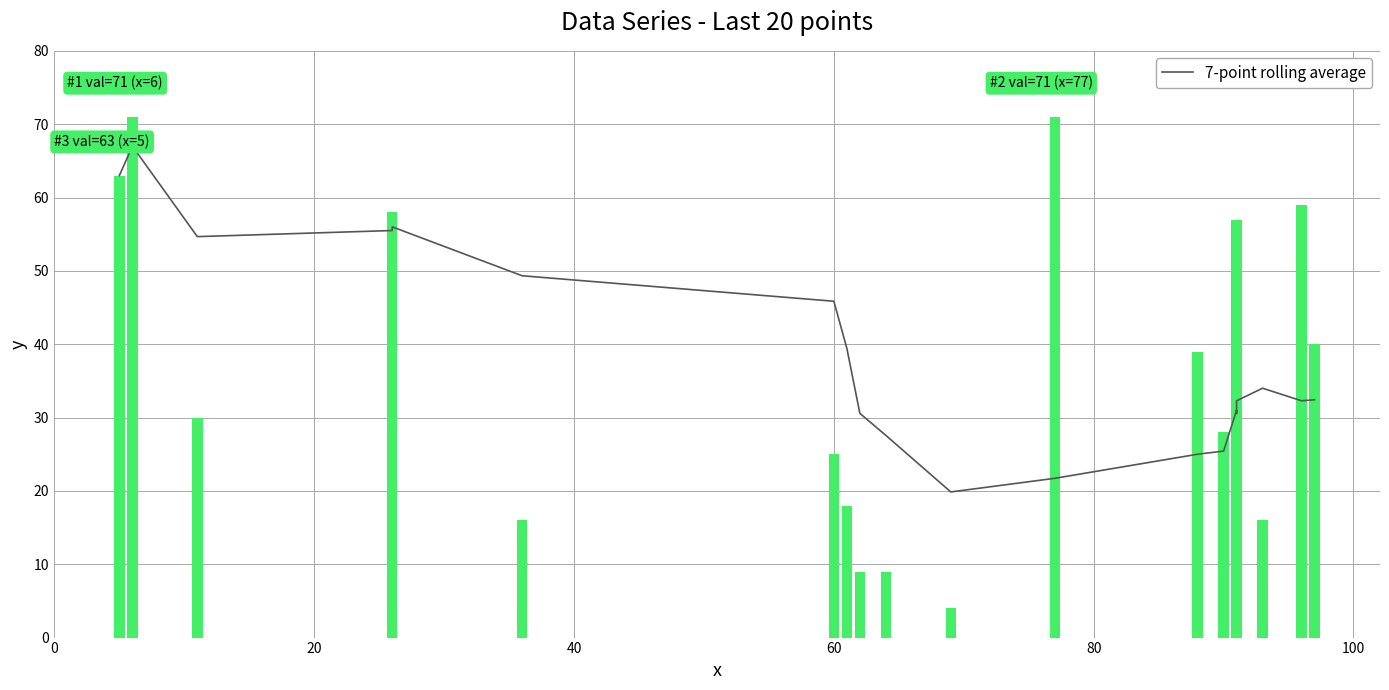

What is the value of the 7-point rolling average bar at the 19th from the left?

32.3